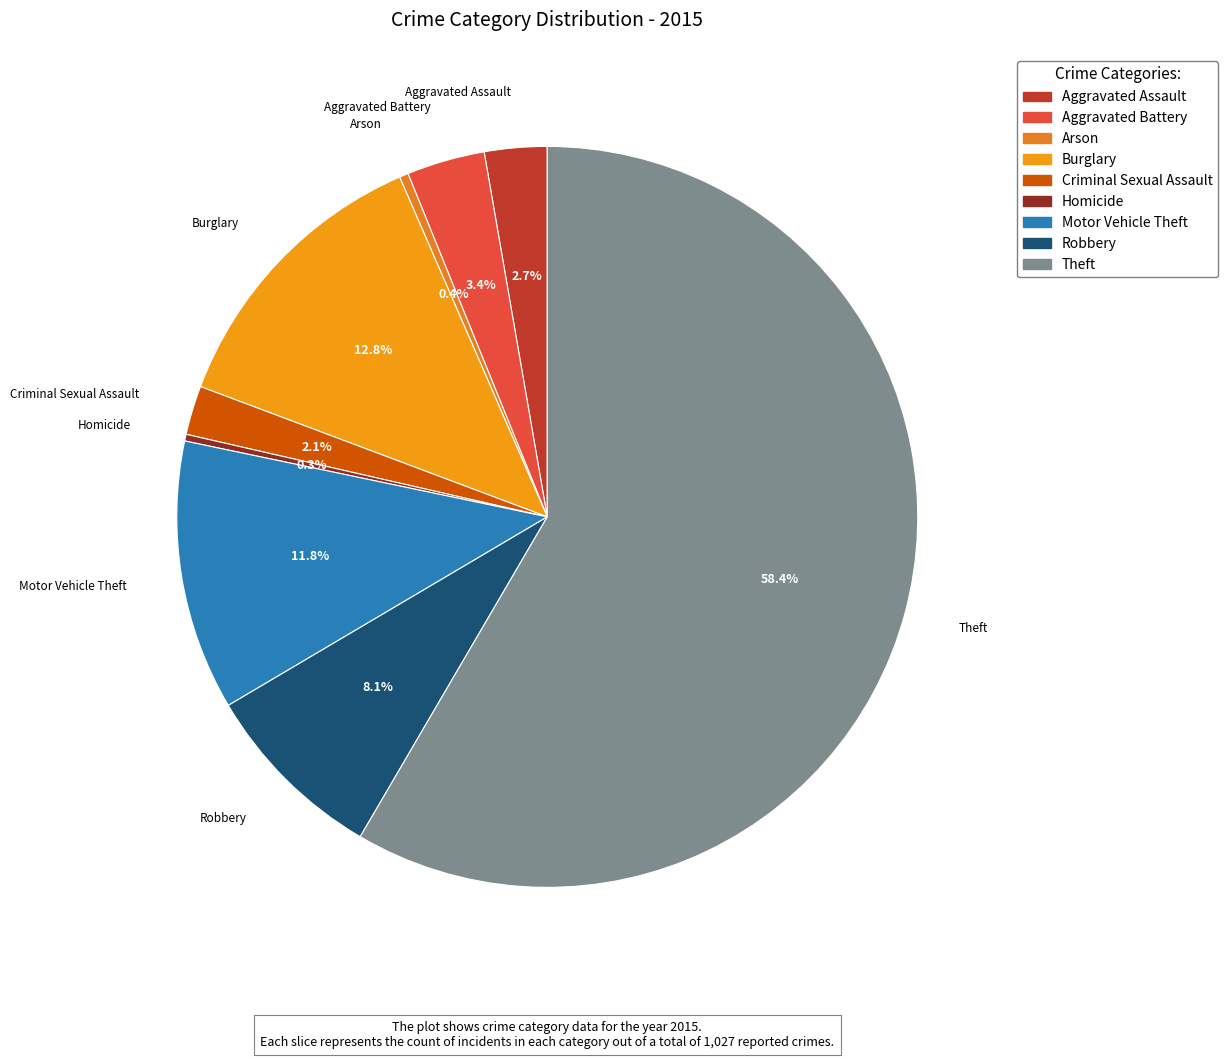

Is there any slice that represents more than half of the pie?

Yes